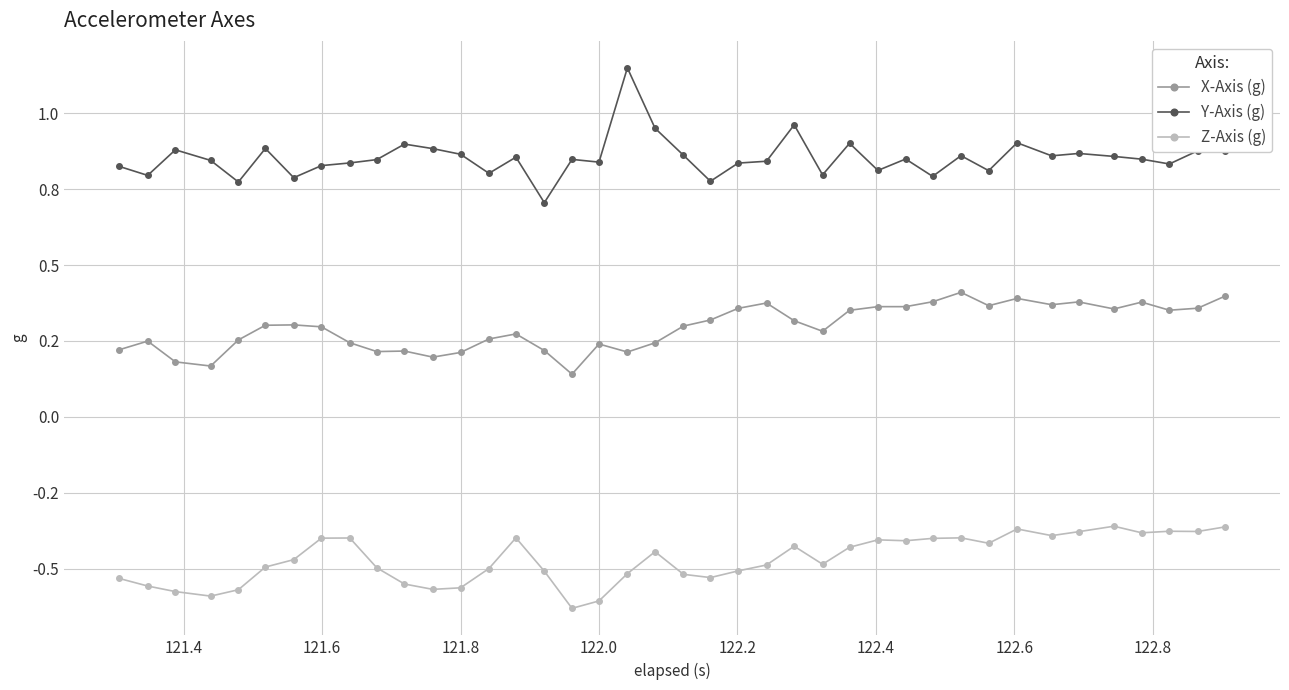

Which series has the largest range (max minus min)?

Y-Axis (g)